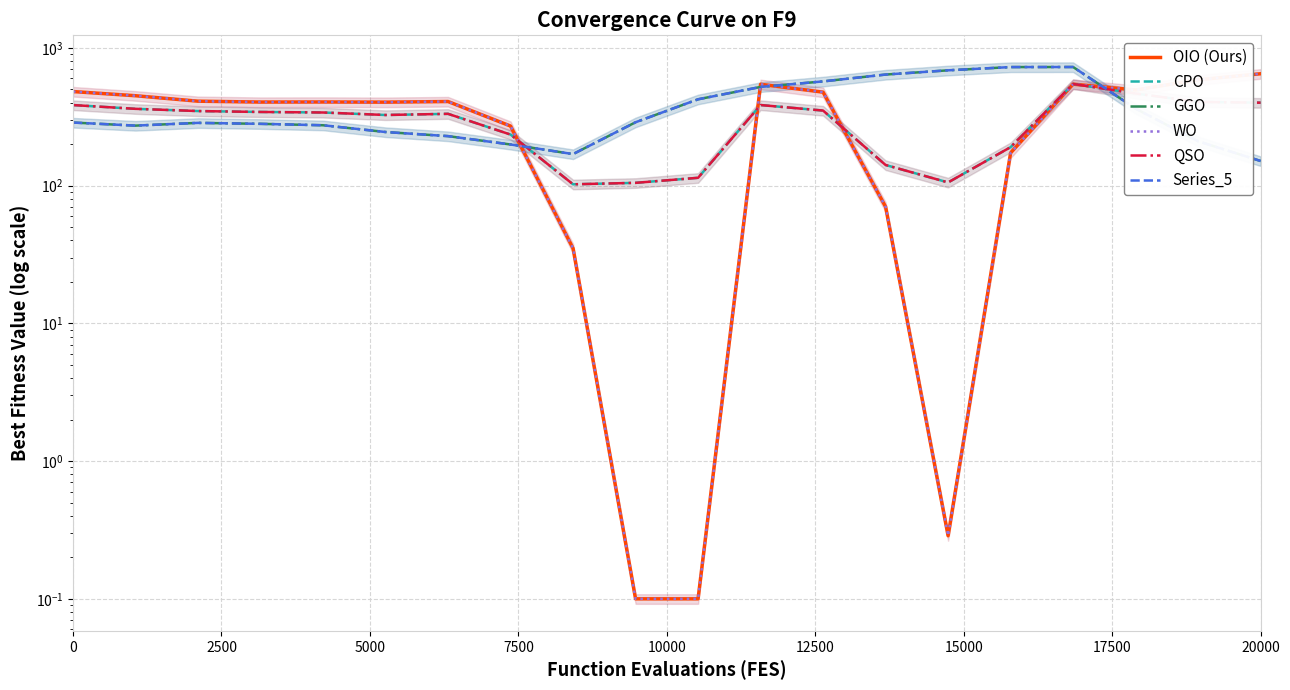

Is this an area chart (filled region under the line)?

No